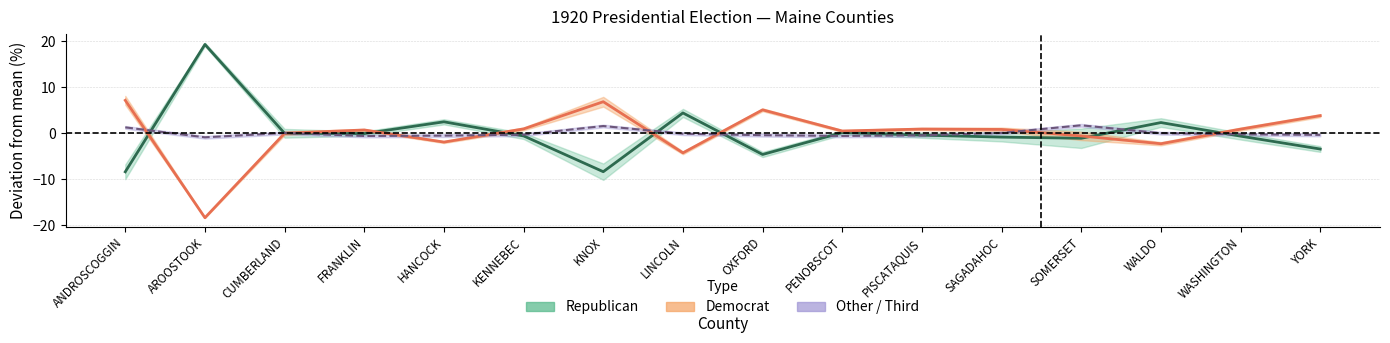

In Democrat, how many points are higher than both neighbors (excluding endpoints)?

4